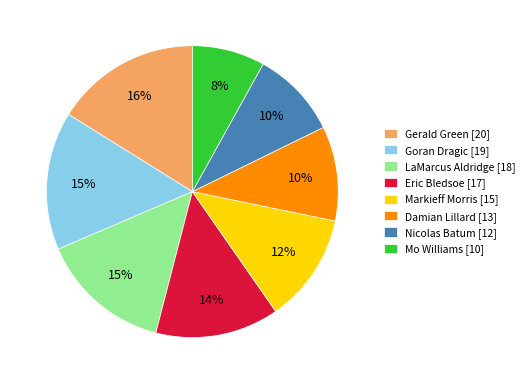

What is the largest slice in the pie chart?

Gerald Green [20]